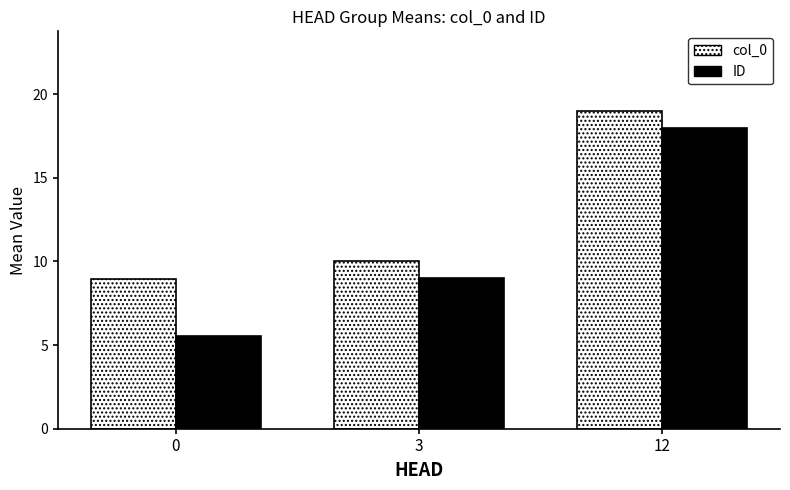

What is the value of the ID bar at the 3rd from the left?

18.0